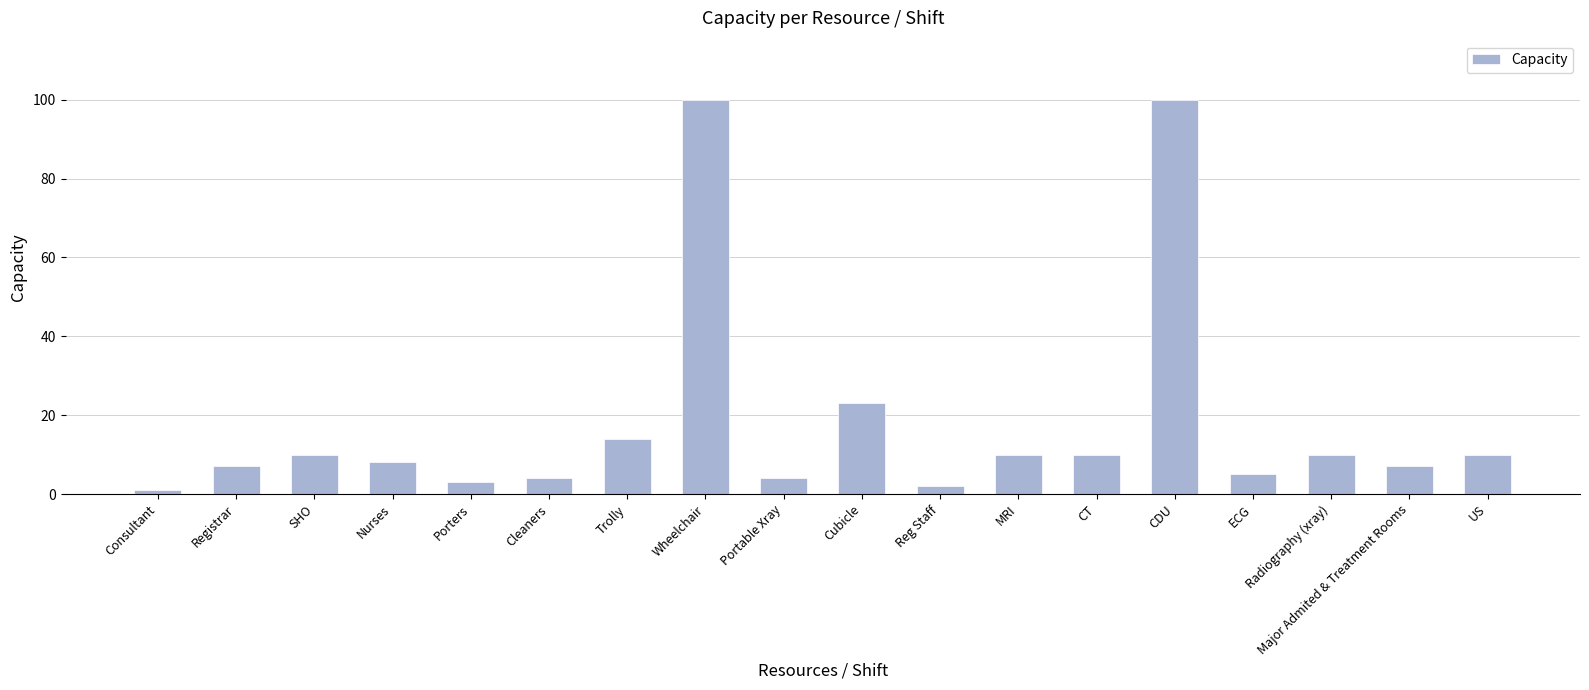

What is the change in value from Registrar to CT?

+3